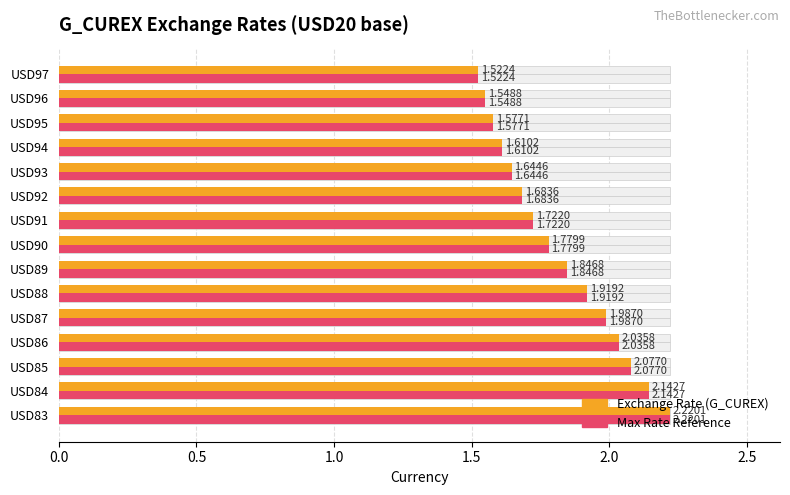

At USD84, list the series in order from largest to smallest.

Exchange Rate (G_CUREX), Max Rate Reference